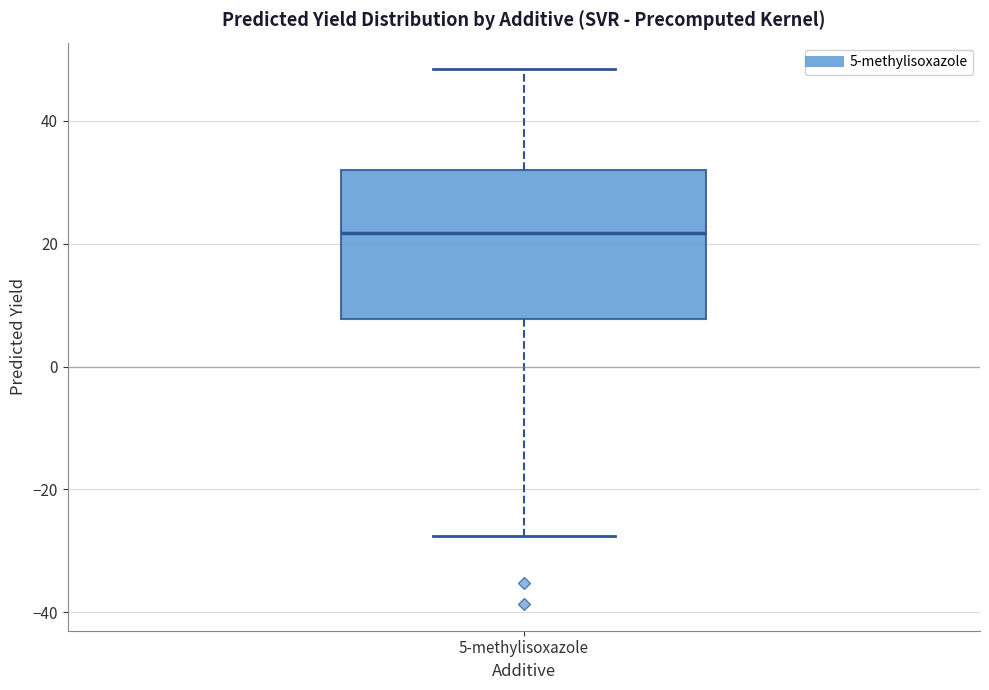

Read this box plot against the y-axis: the position of the median line, the range covered by the box, and the ends of both whiskers. The values are not printed on the chart, so give them approximately, as read against the axis.

median 22, box 8 to 32, whiskers -28 to 48